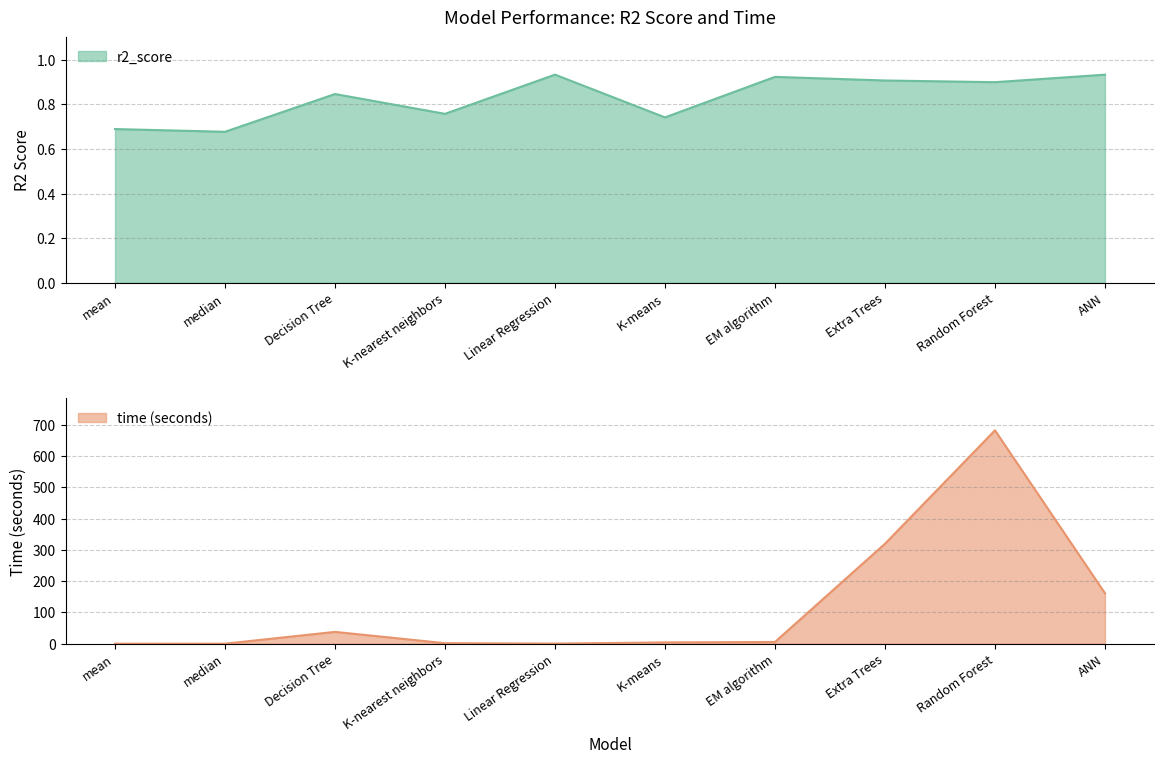

True or false: r2_score and time intersect in this chart.

True